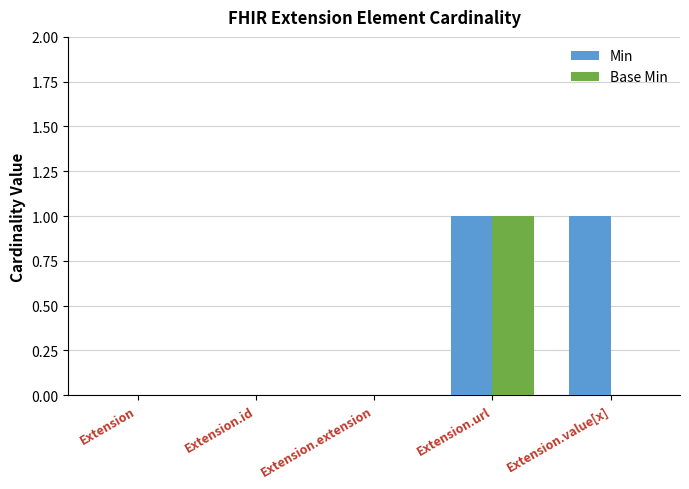

The value of Min at Extension is 0. True or false?

True